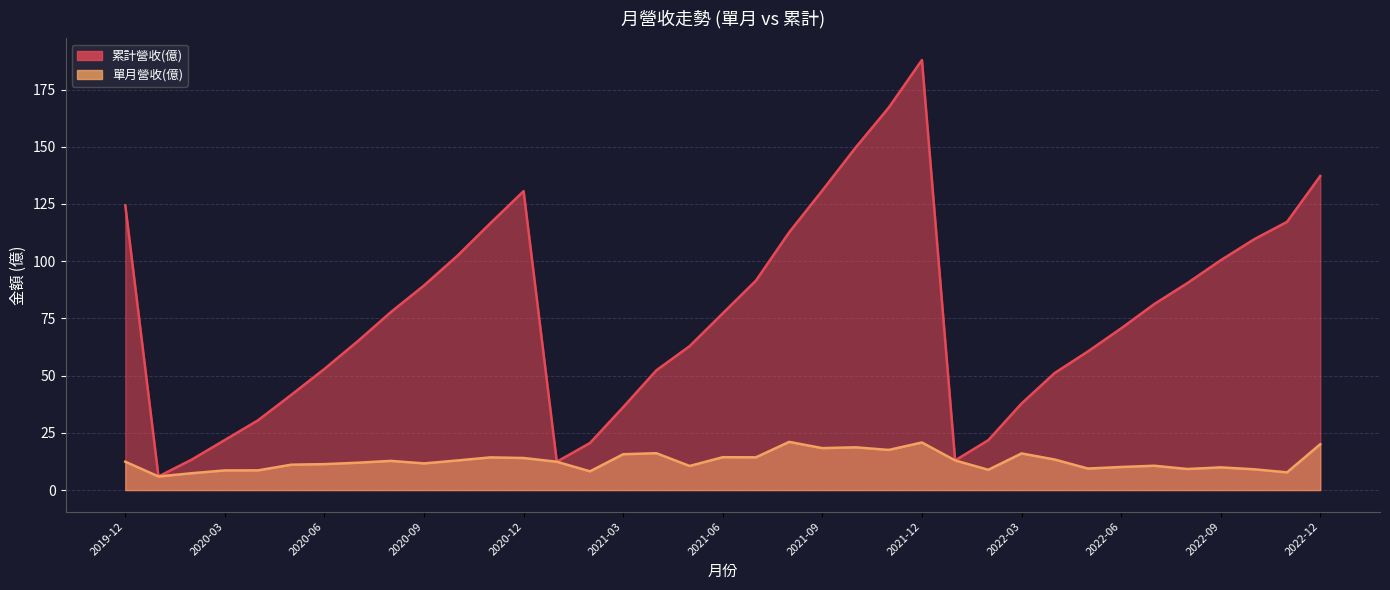

What is the difference between the 單月營收(億) values at 2020-05 and 2022-01?

1.9